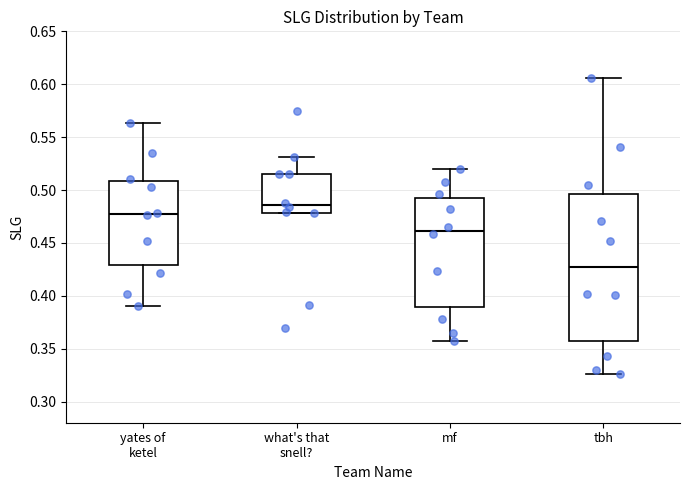

Which box has the lowest median line?

tbh